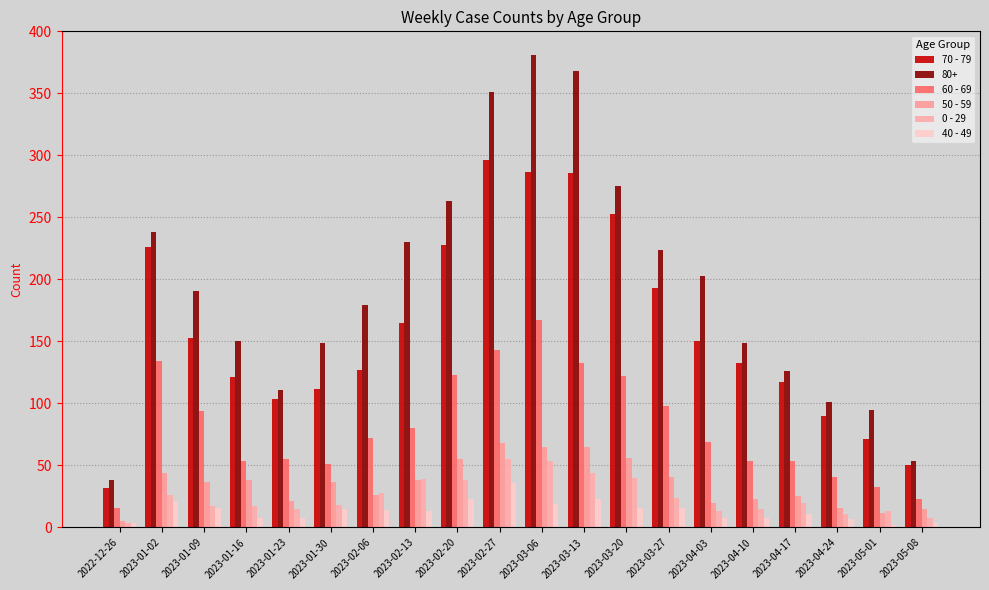

Is it true that 60 - 69 equals 143 at 2023-02-27?

True